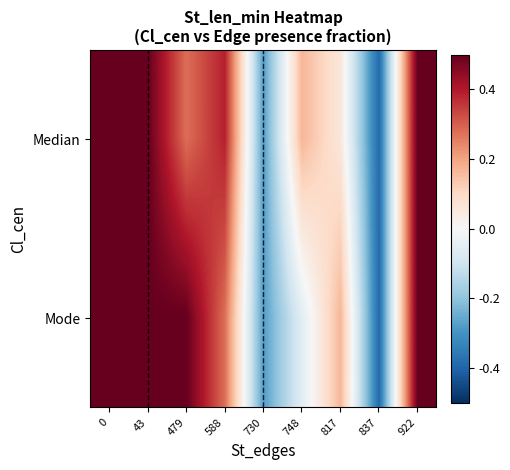

Which label corresponds to the smallest value in the chart?

837